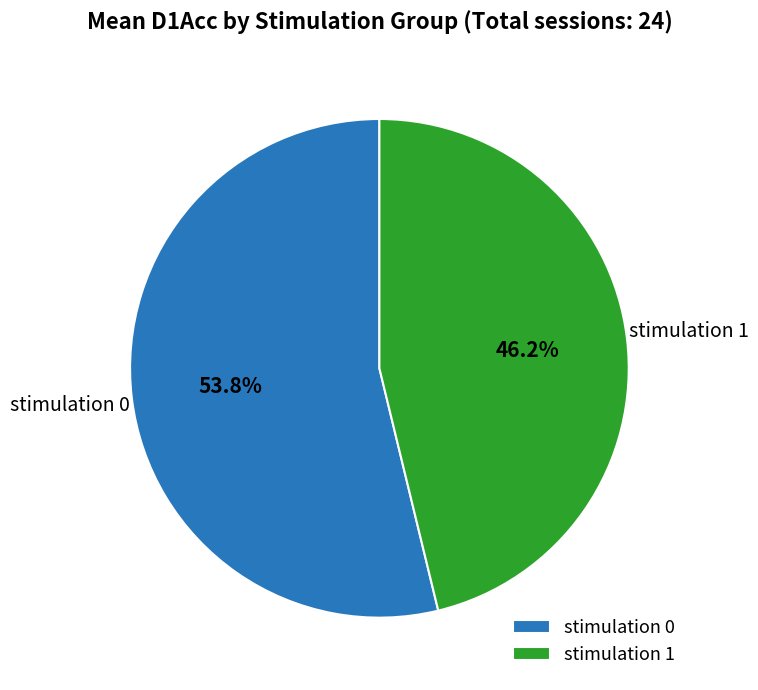

What percentage do stimulation 1 and stimulation 0 together represent?

100.0%